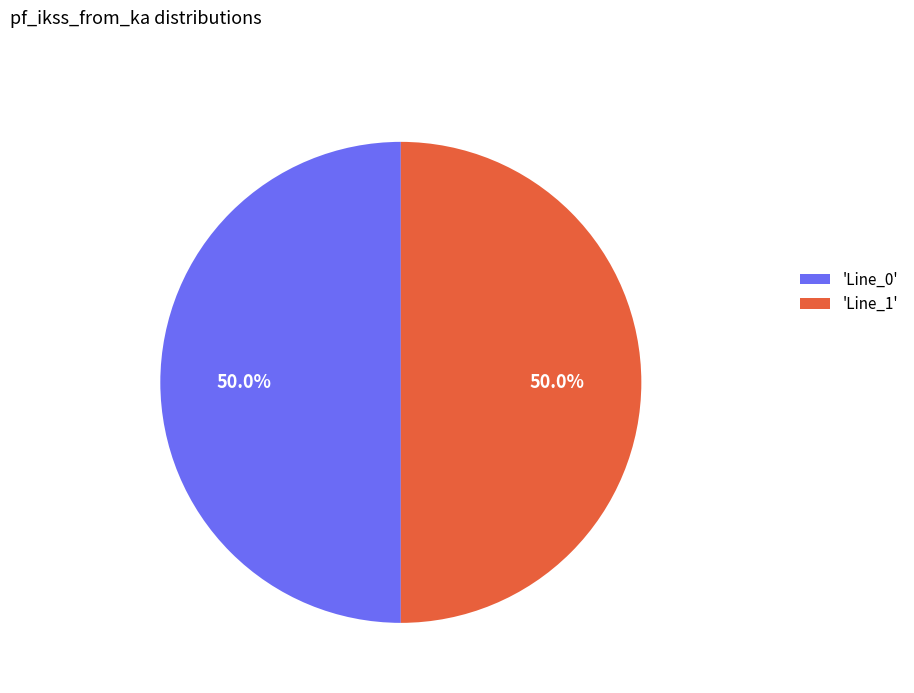

Combined, do 'Line_1' and 'Line_0' account for over 50%?

Yes